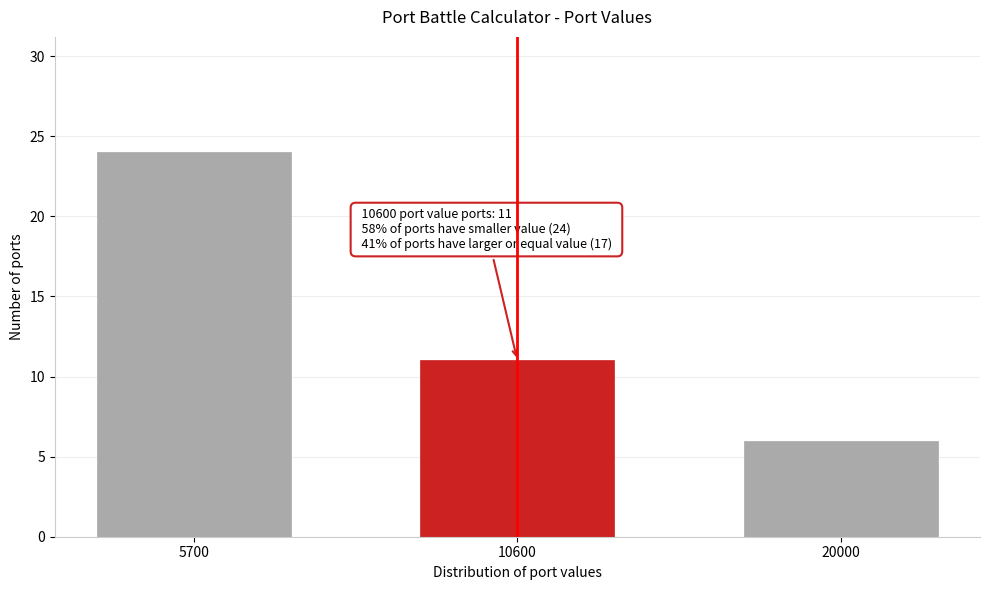

Reading right to left, list all the values displayed in this chart.

6	11	24